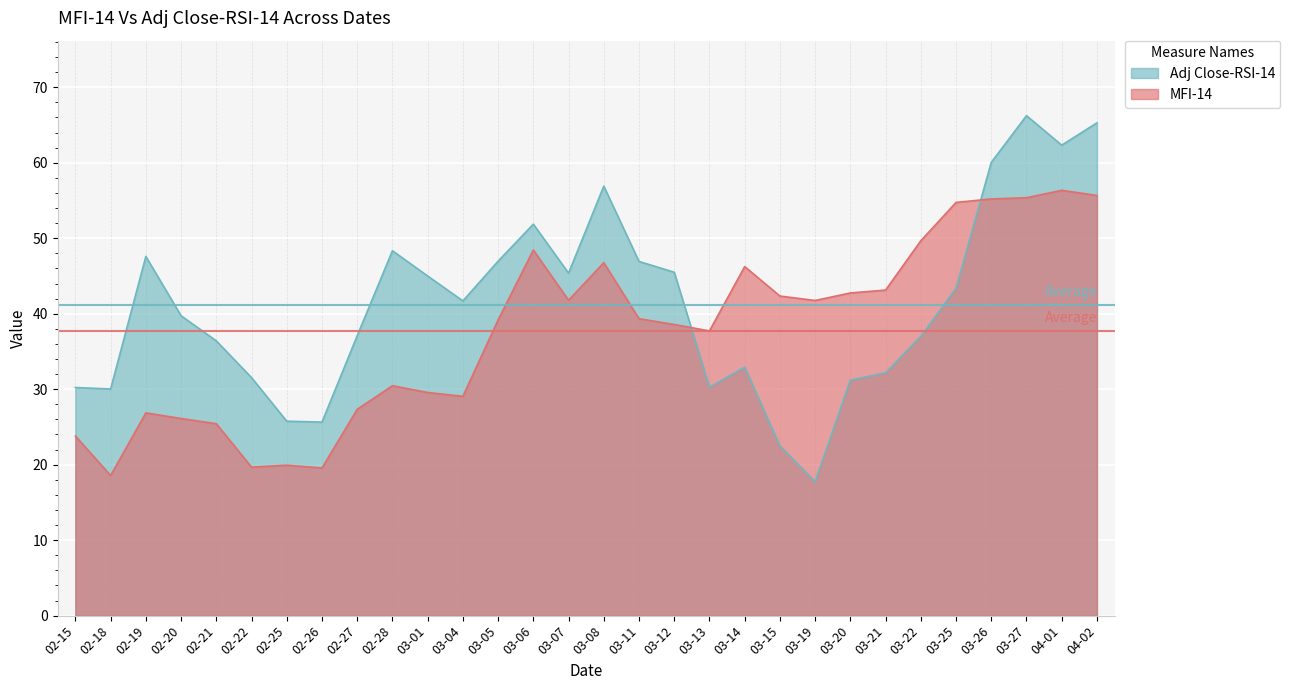

How many lines are shown in the chart?

2